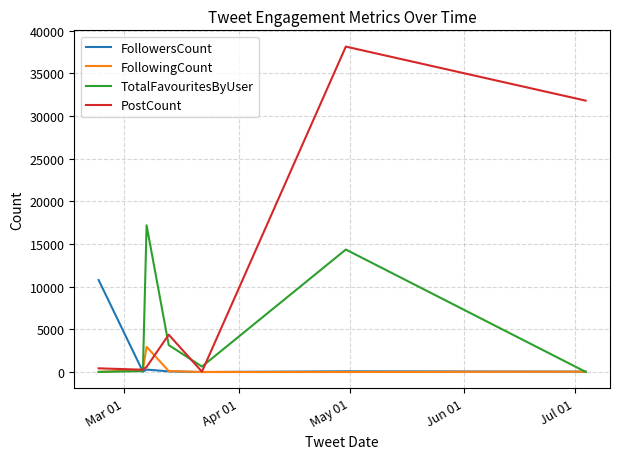

Which series ends up on top after the final intersection of FollowingCount and PostCount?

PostCount